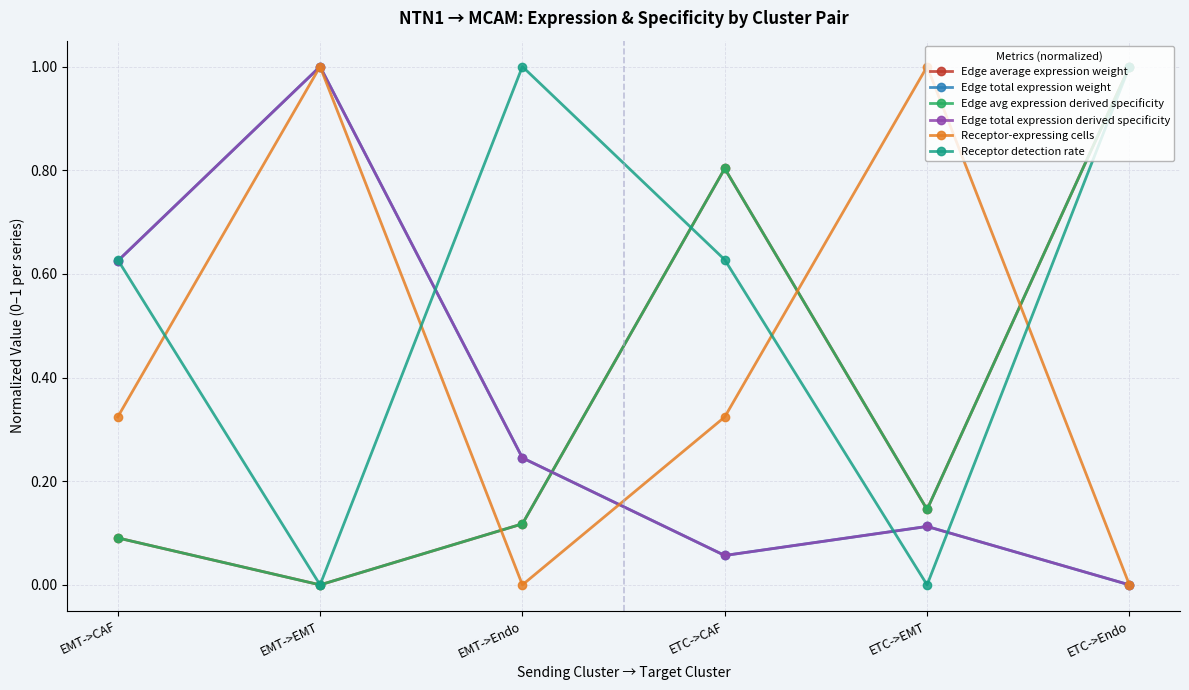

What is the approximate value of Edge total expression weight at EMT->EMT?

1.0